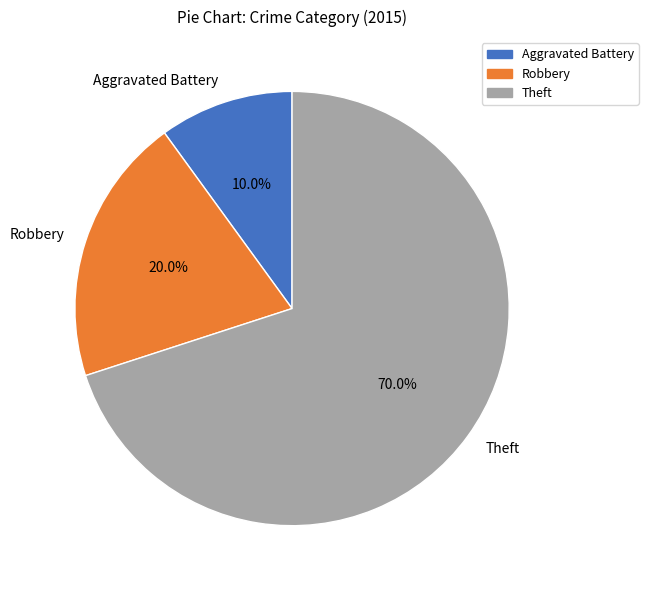

Rank the categories by value from lowest to highest.

Aggravated Battery, Robbery, Theft